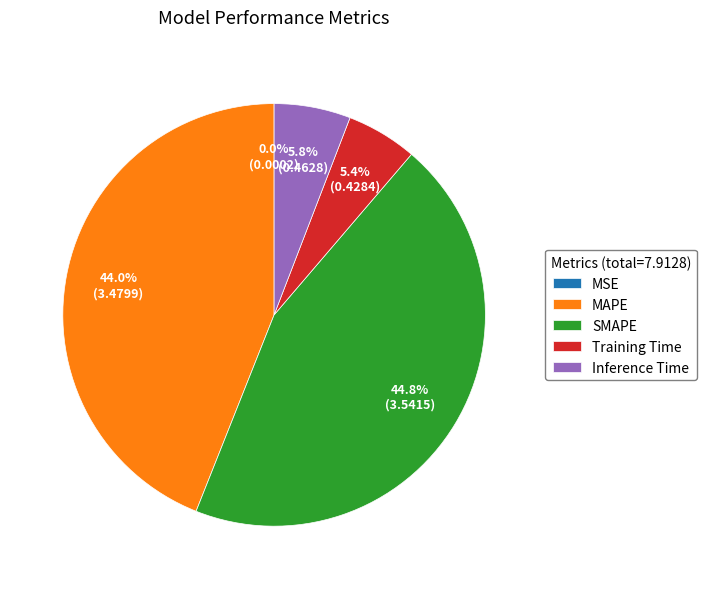

To the nearest percent, what percentage of the pie is Inference Time?

6%